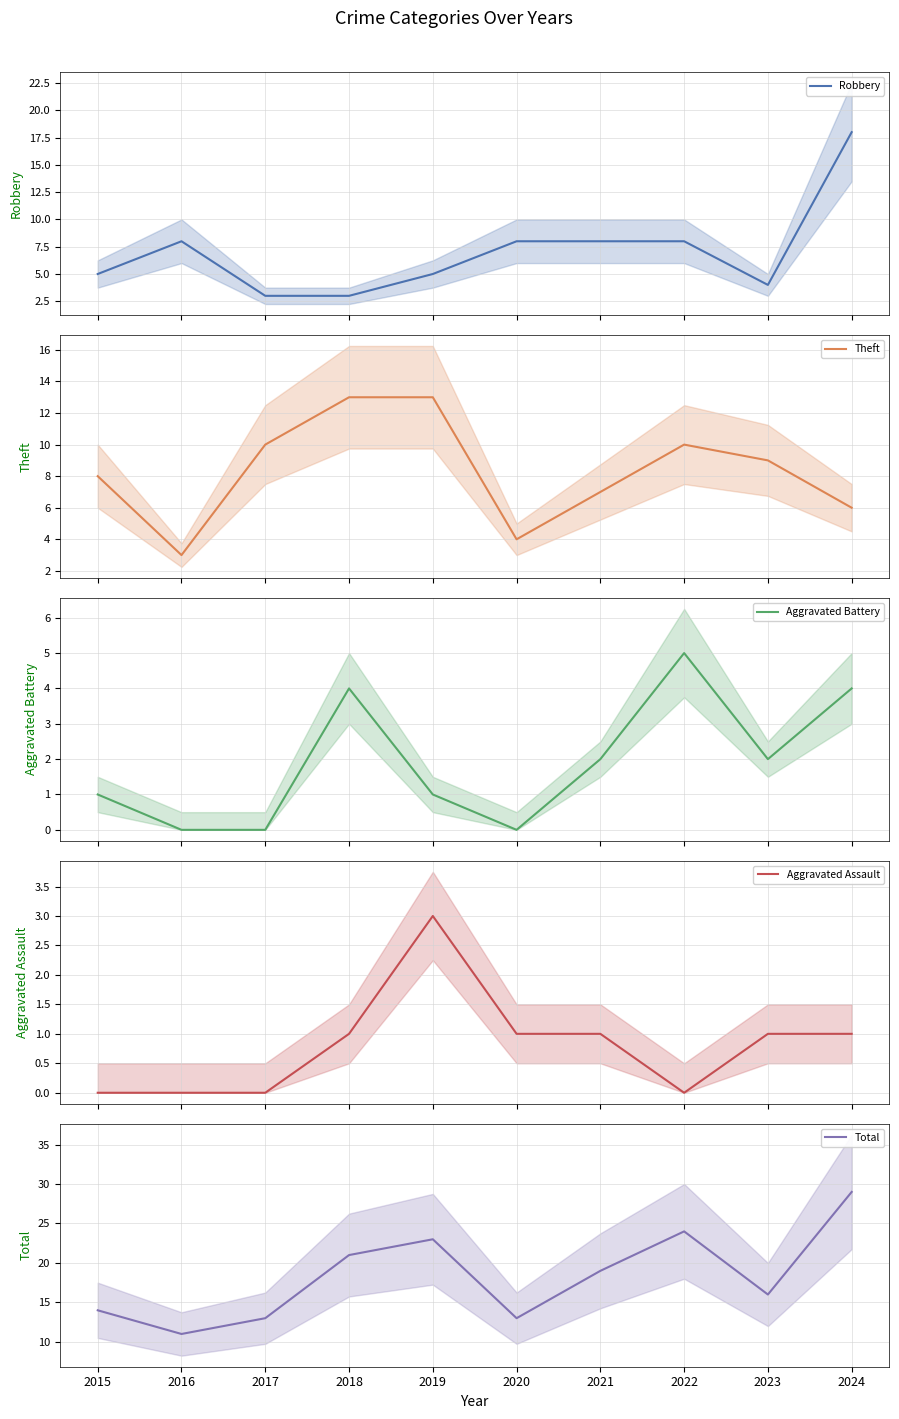

List the series in order of their peak value, highest first.

Total, Robbery, Theft, Aggravated Battery, Aggravated Assault